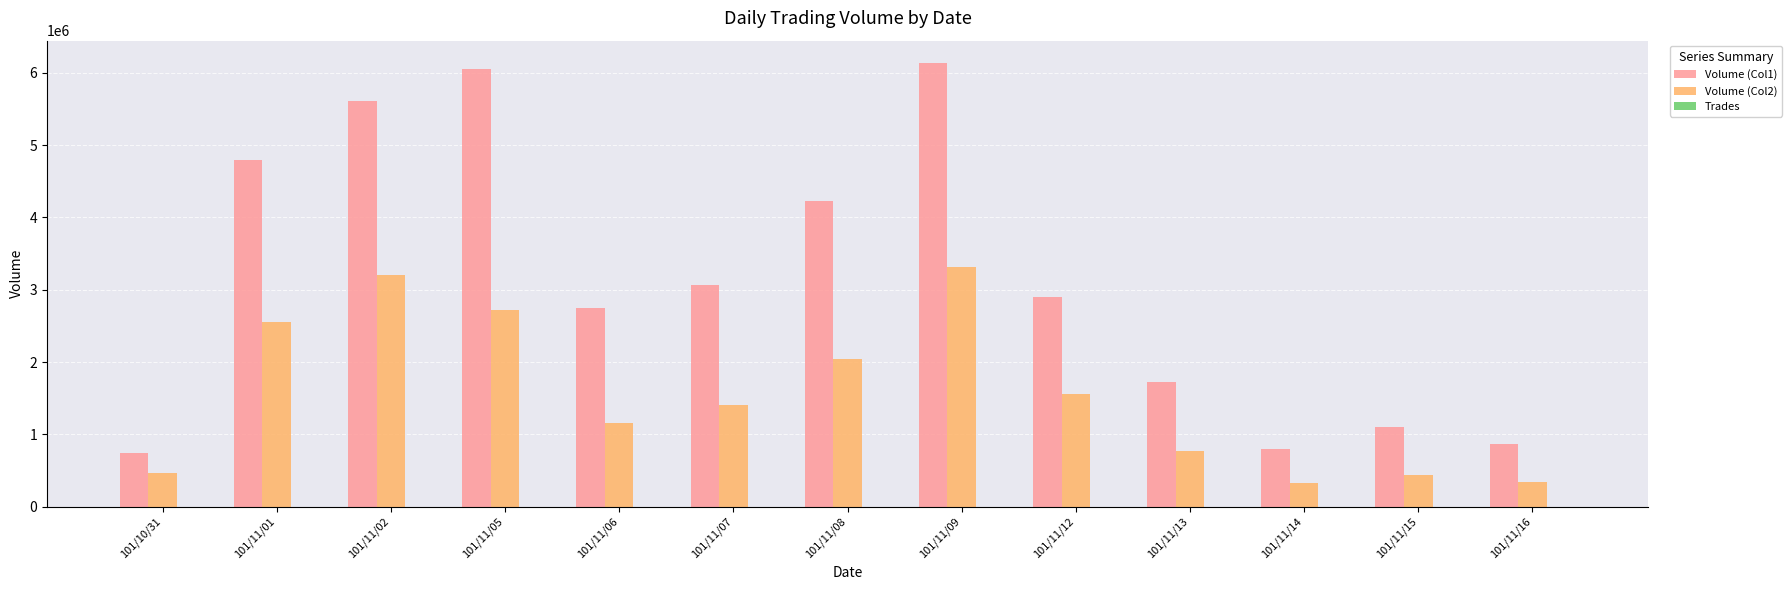

The value of Volume (Col1) at 101/10/31 is 747000. True or false?

True